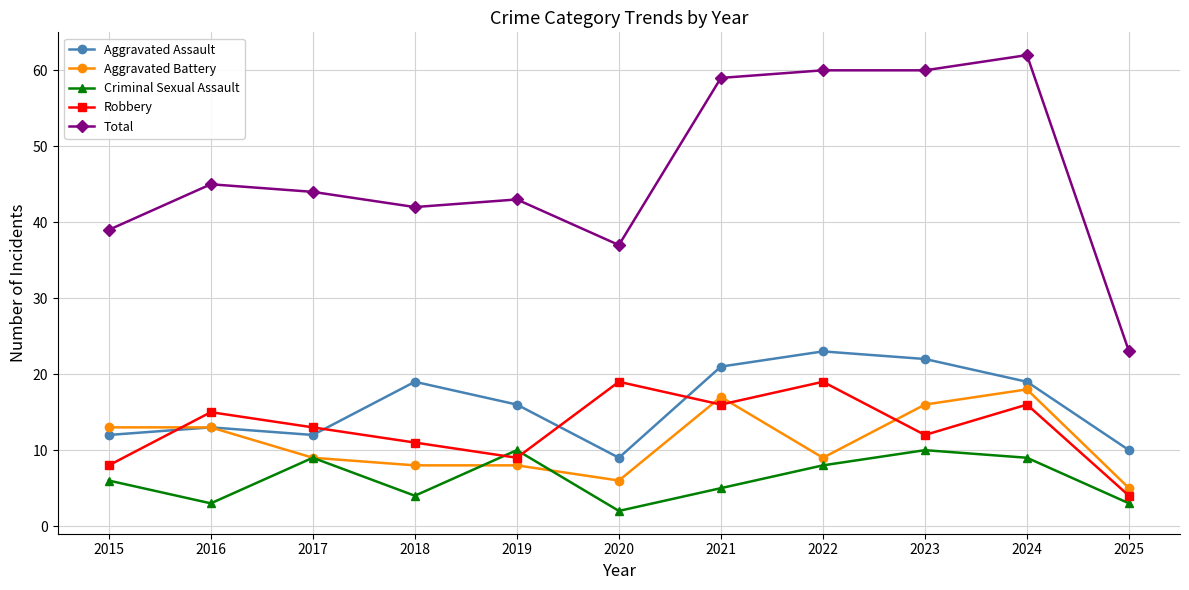

What is the difference between the highest and lowest values at 2015?

33